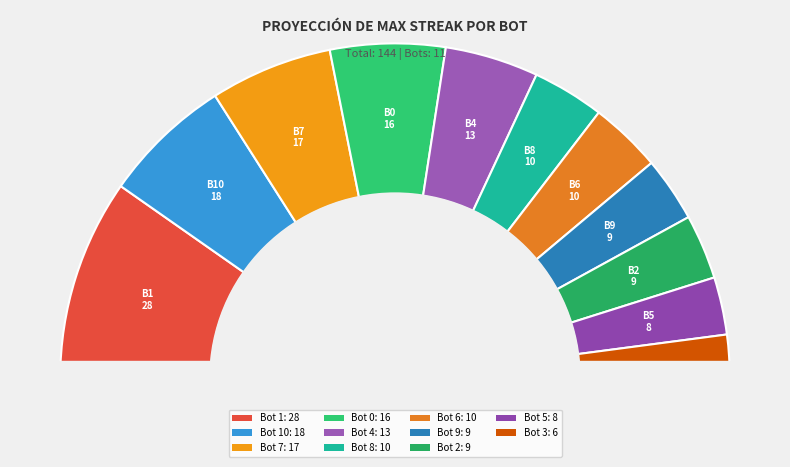

Which slice is the largest?

Bot 1